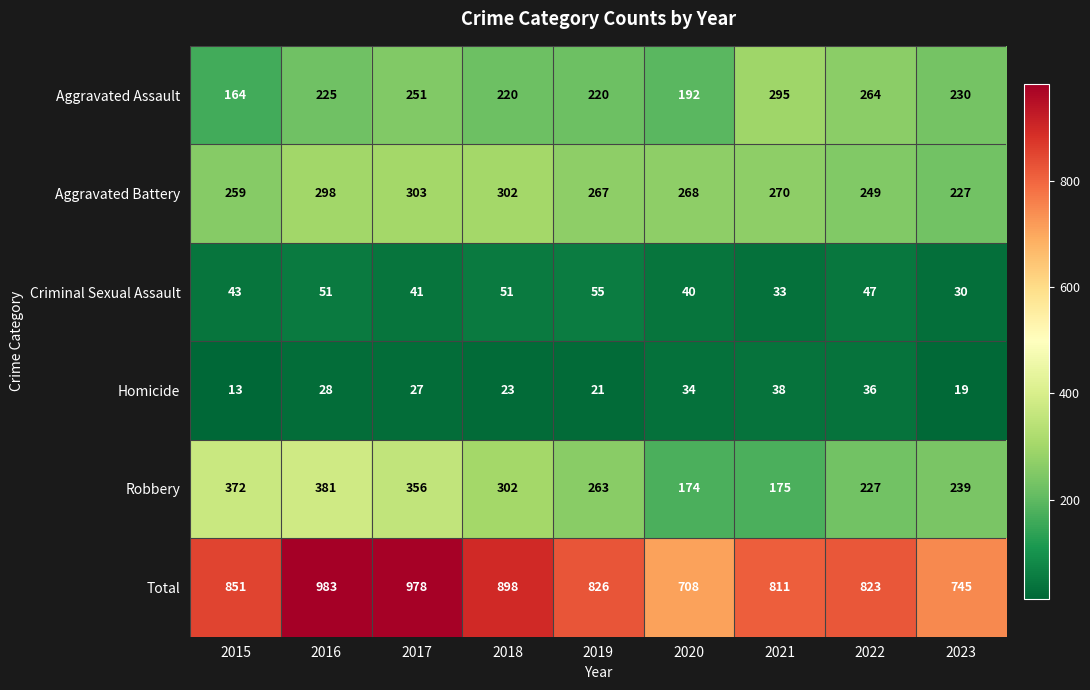

What is the spread (max minus min) of values at 2015?

838